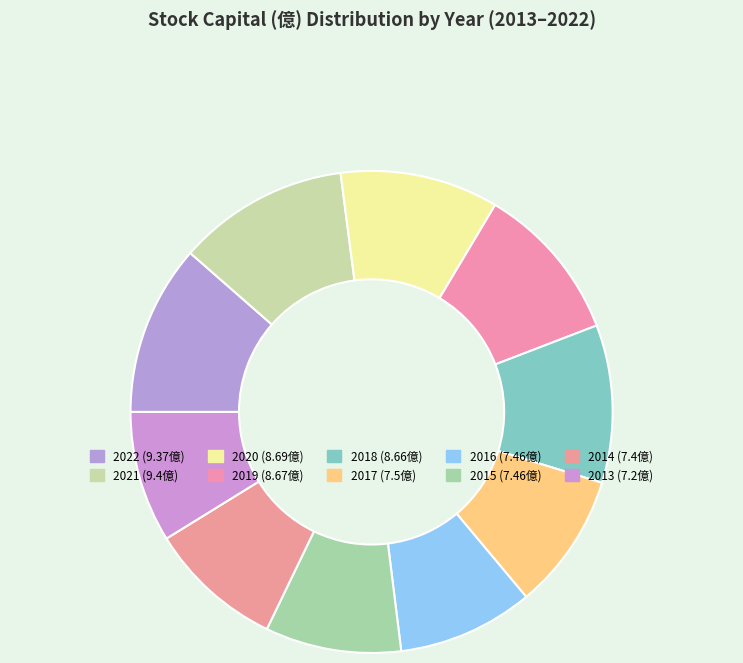

How many slices are in this pie chart?

10